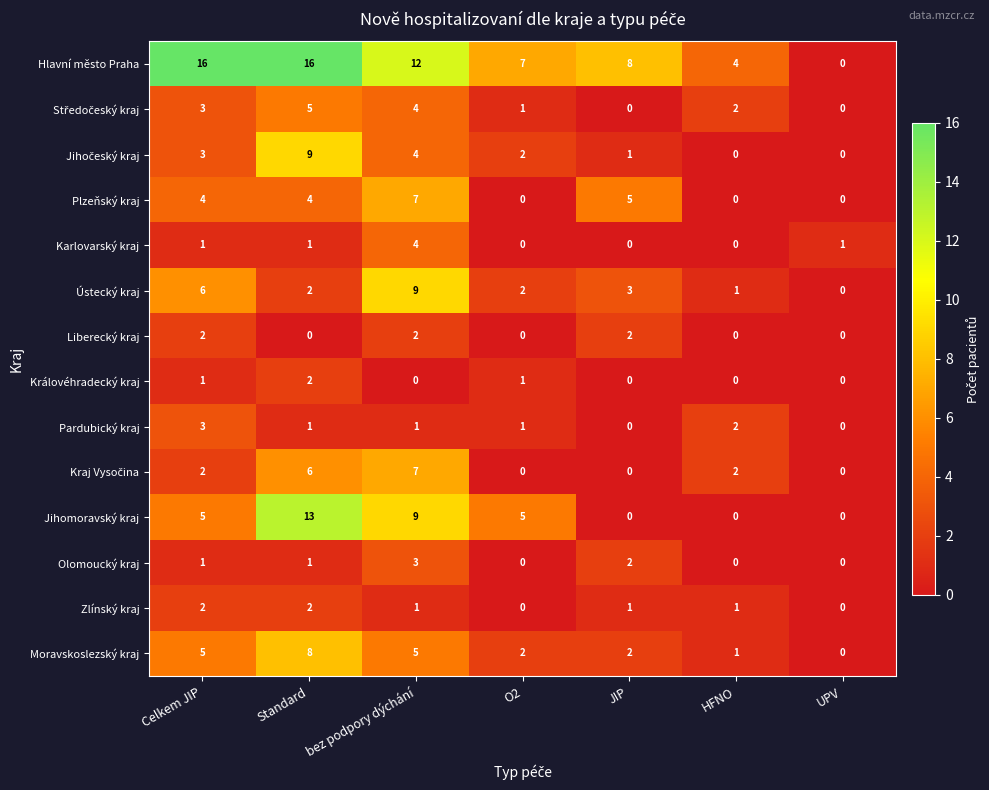

The value of Liberecký kraj at Standard is -1. True or false?

False